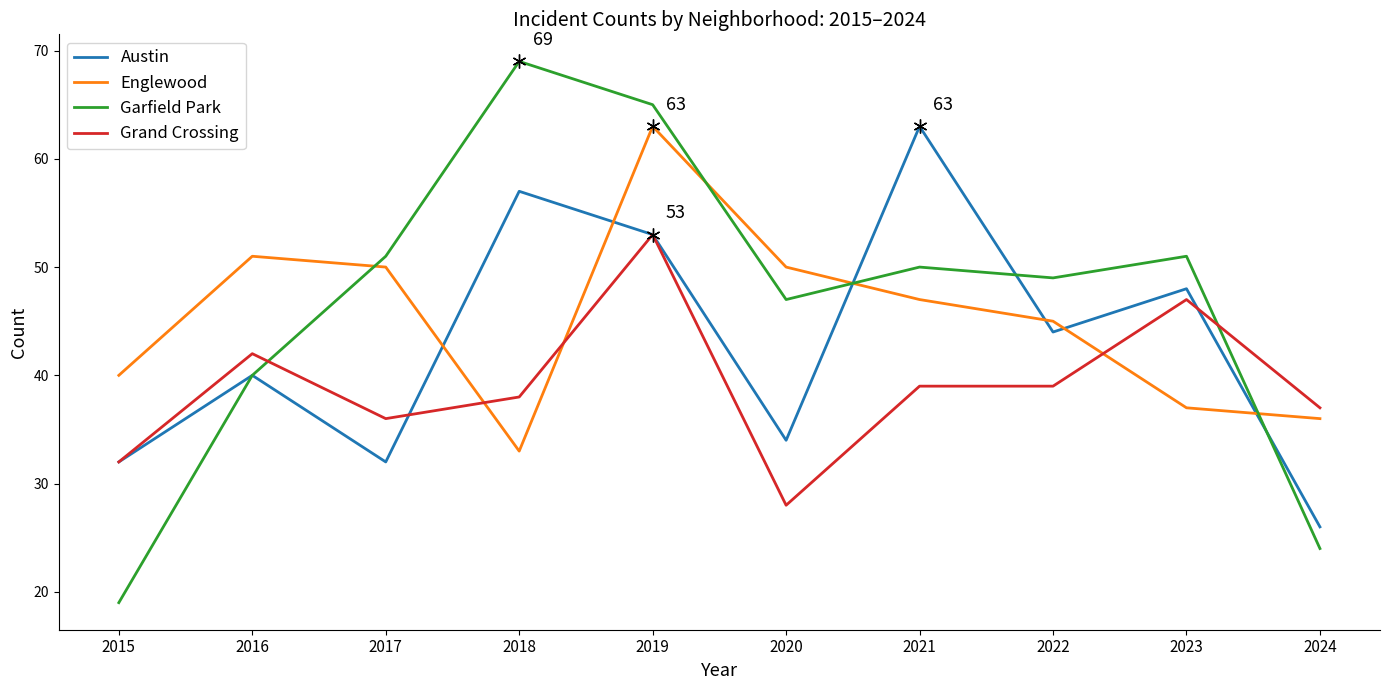

Where is the first local minimum for Englewood?

2018